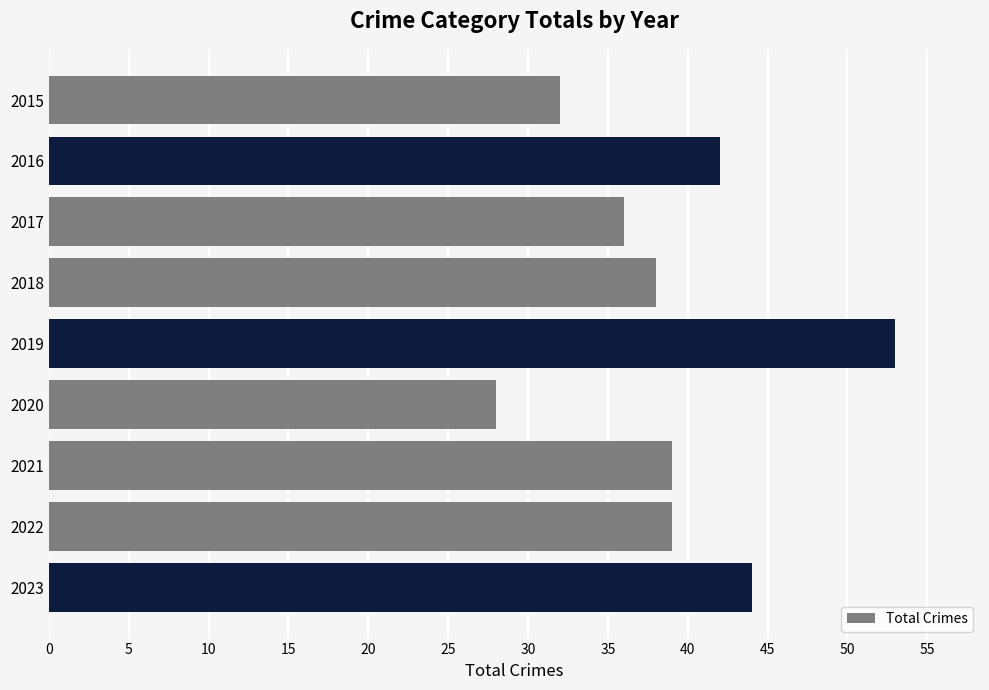

At which category does the chart reach its minimum across all series?

2020